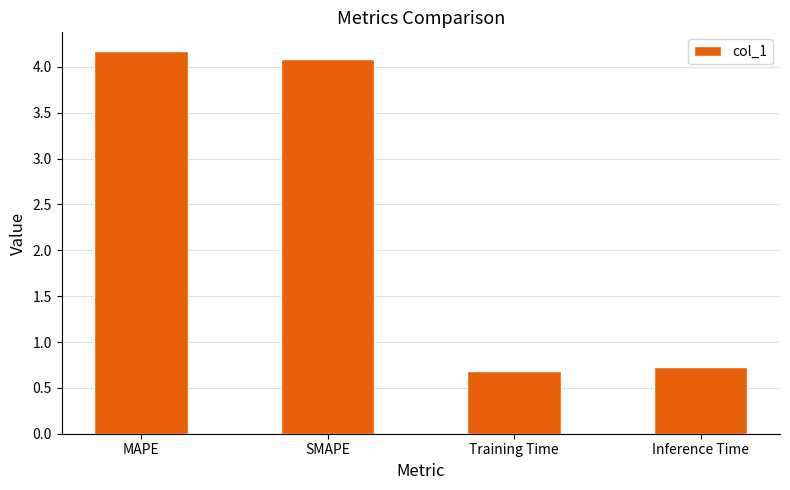

What is the smallest value displayed?

0.7